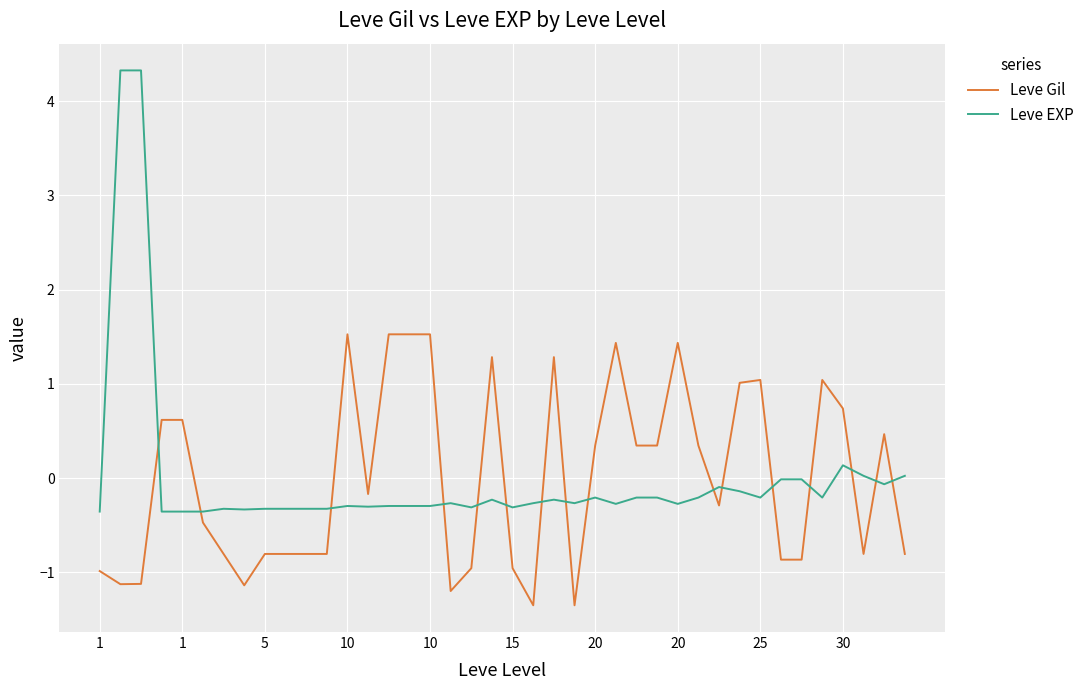

How many intersections are there between Leve Gil and Leve EXP?

16